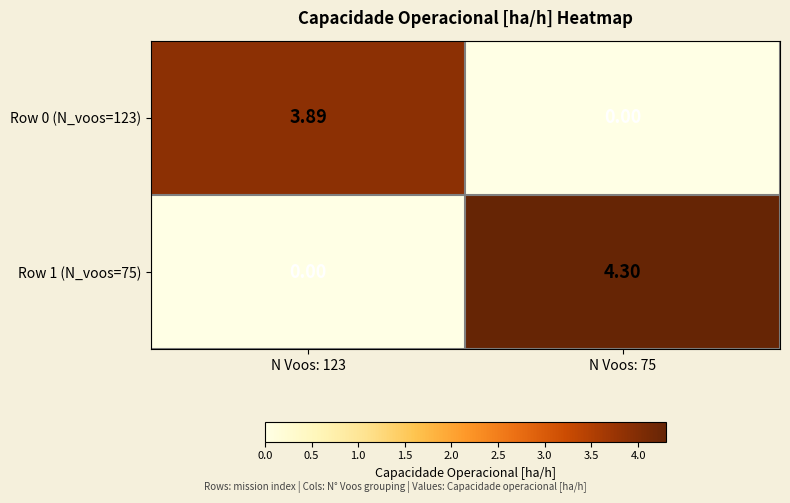

What is the difference between the highest and lowest values at N Voos: 123?

3.9